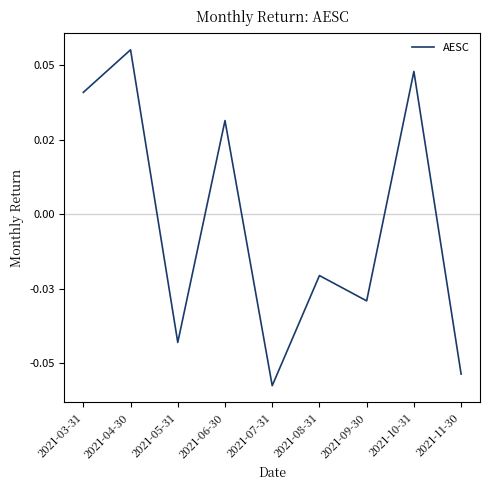

Is this an area chart (filled region under the line)?

No